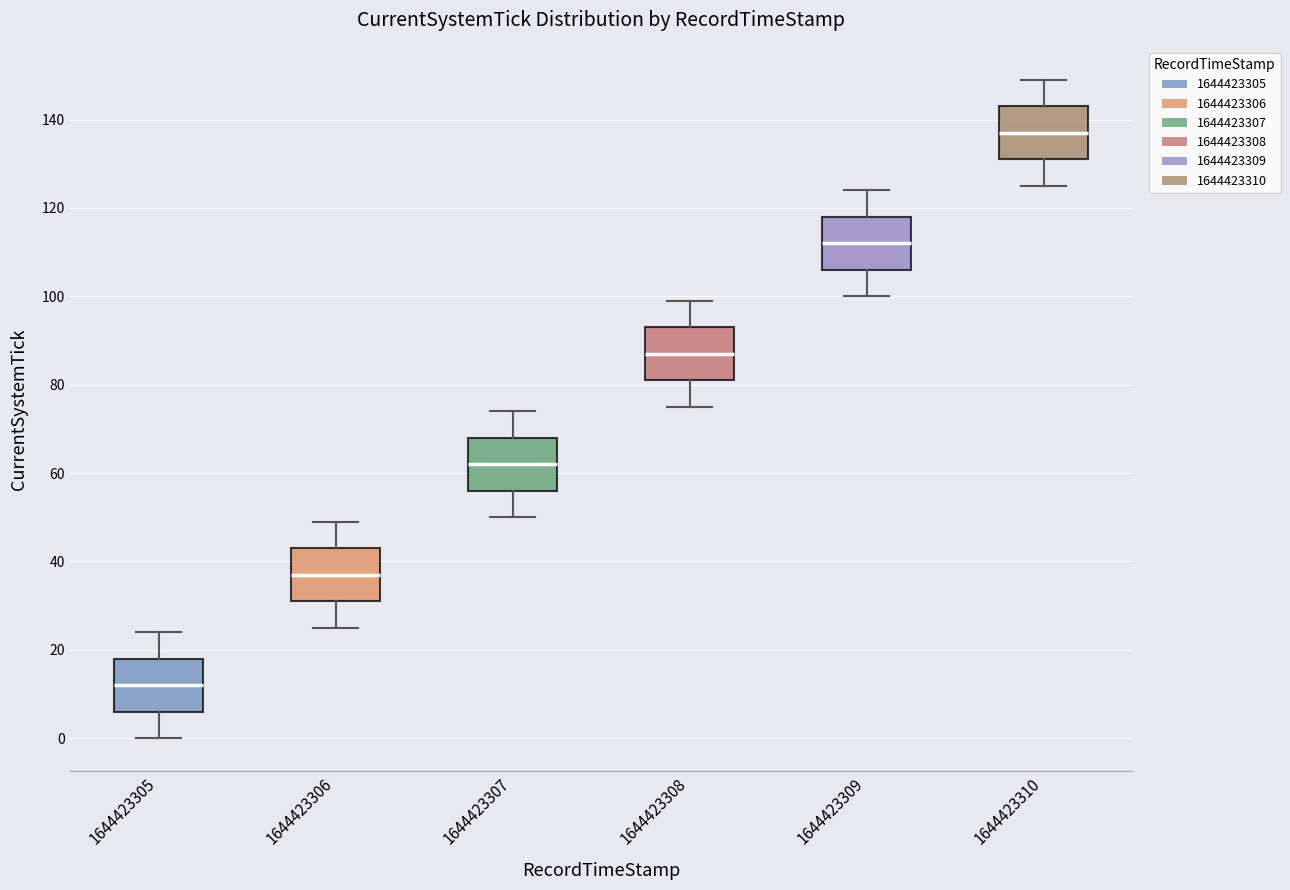

Reading left to right, transcribe this box plot: for each box, give where its median line is, the range the box spans, and where its two whiskers end, as read against the y-axis. The values are not printed on the chart, so give them approximately, as read against the axis.

1644423305: median 12, box 6 to 18, whiskers 0 to 24
1644423306: median 38, box 32 to 44, whiskers 26 to 50
1644423307: median 62, box 56 to 68, whiskers 50 to 74
1644423308: median 88, box 82 to 94, whiskers 76 to 100
1644423309: median 112, box 106 to 118, whiskers 100 to 124
1644423310: median 138, box 132 to 144, whiskers 126 to 150